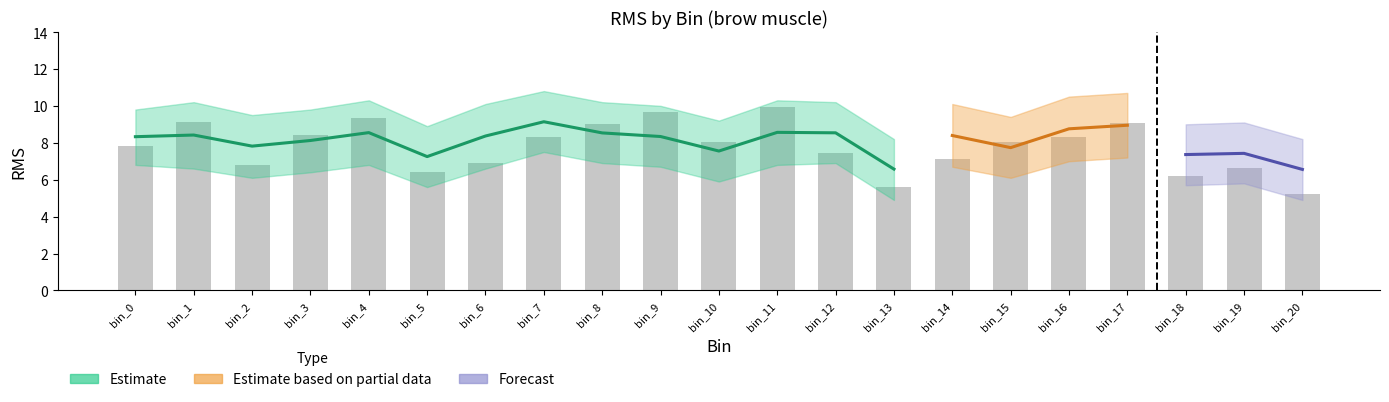

The brow_lower series shows 1.4 at bin_10. True or false?

False